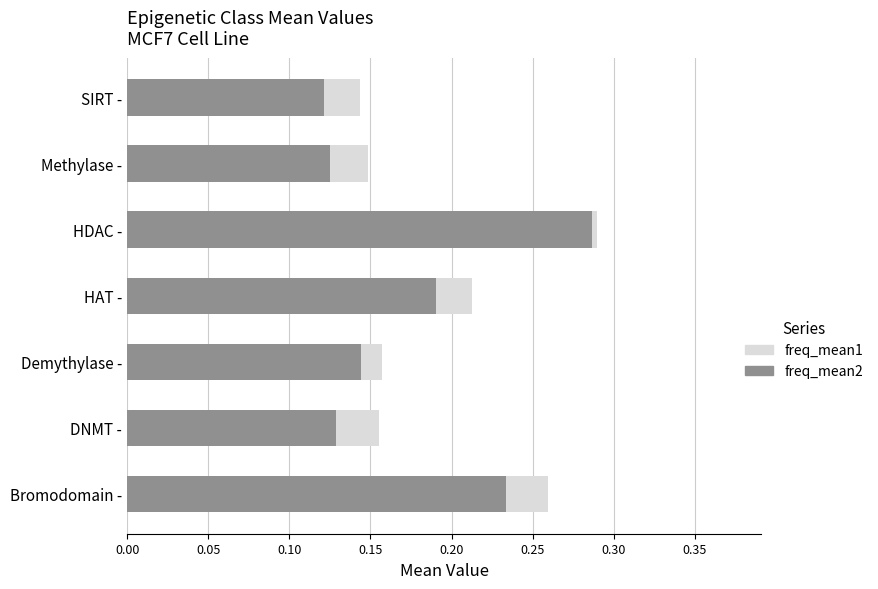

What is the value of the freq_mean1 bar at the 6th from the left?

0.1